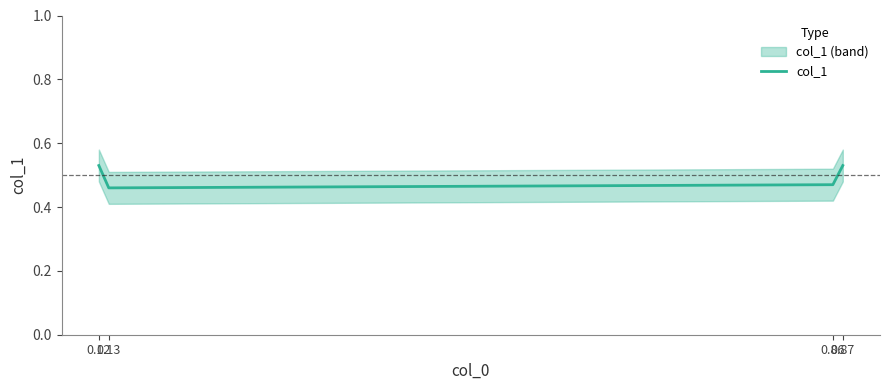

How many points are lower than both their immediate neighbors (excluding endpoints)?

1